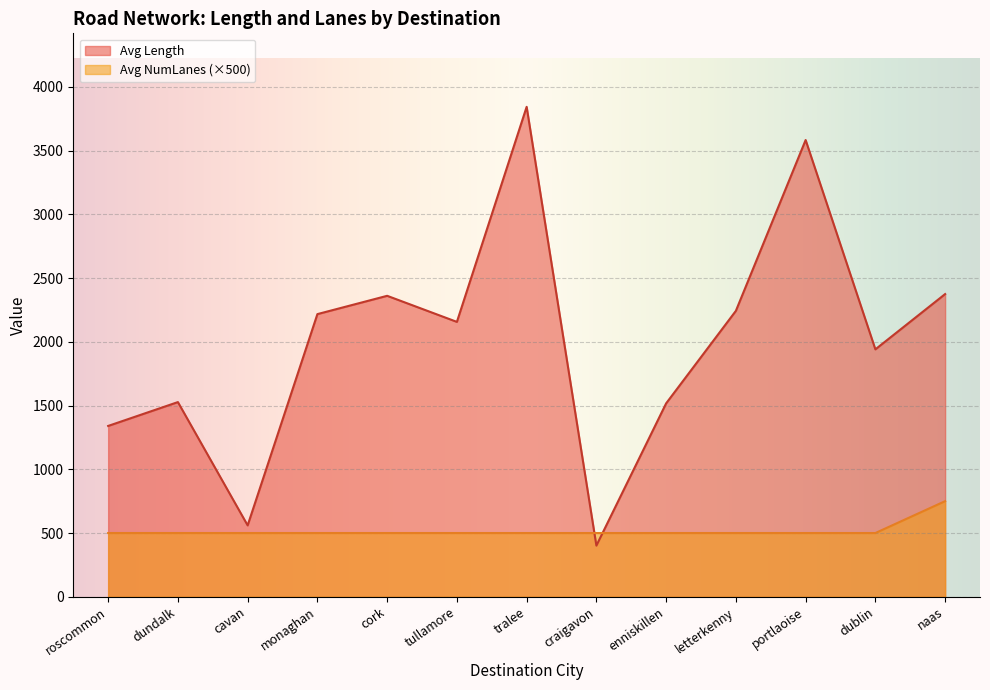

Does the chart display data point markers on the line(s)?

No